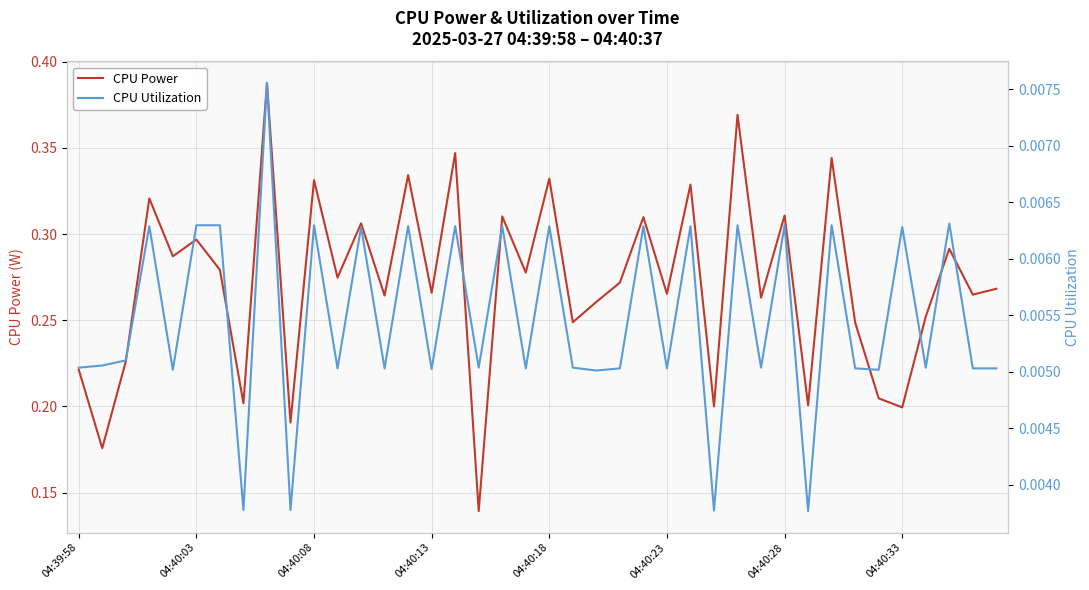

At 33, list the series in order from smallest to largest.

CPU Utilization, CPU Power